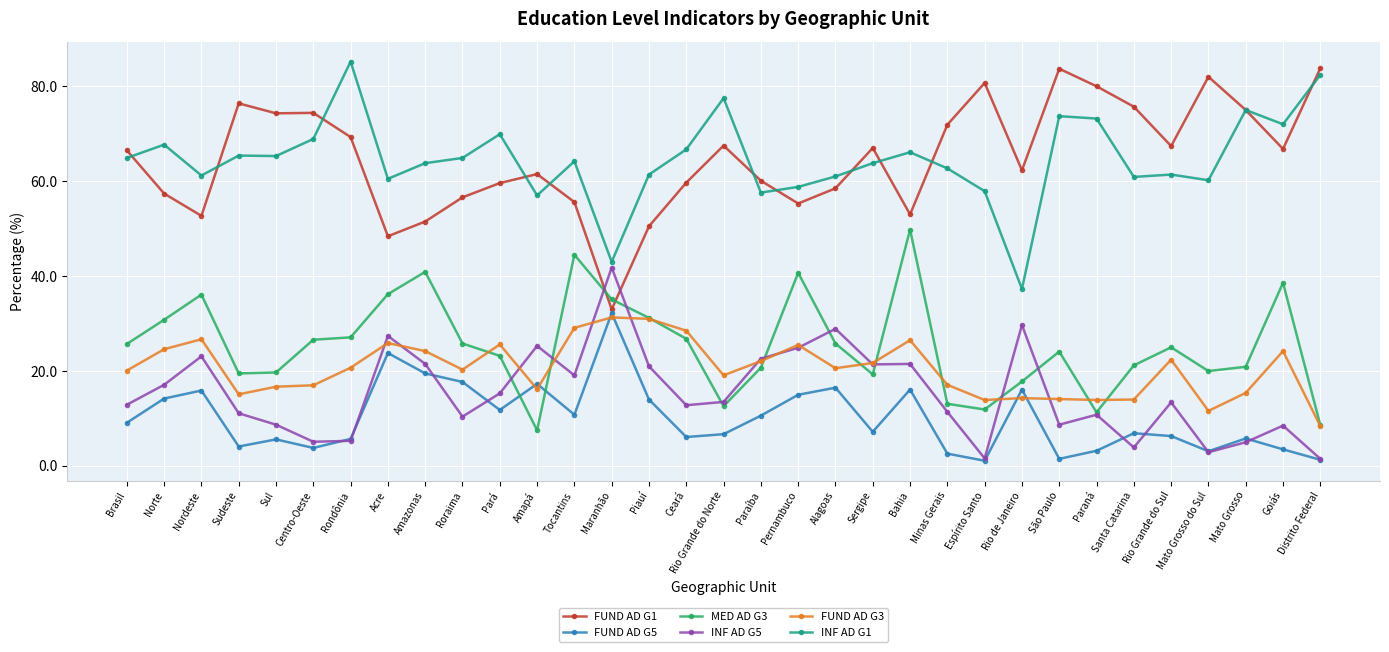

In MED AD G3, how many points are higher than both neighbors (excluding endpoints)?

8